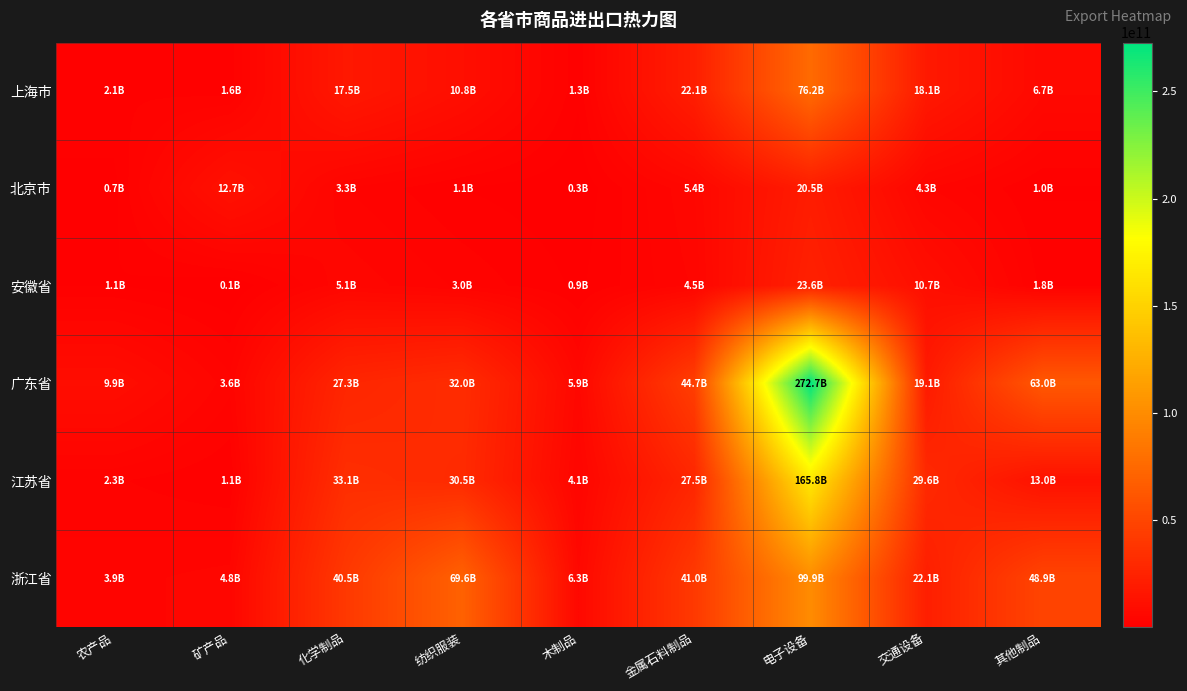

Which series changed the most between 纺织服装 and 交通设备?

浙江省